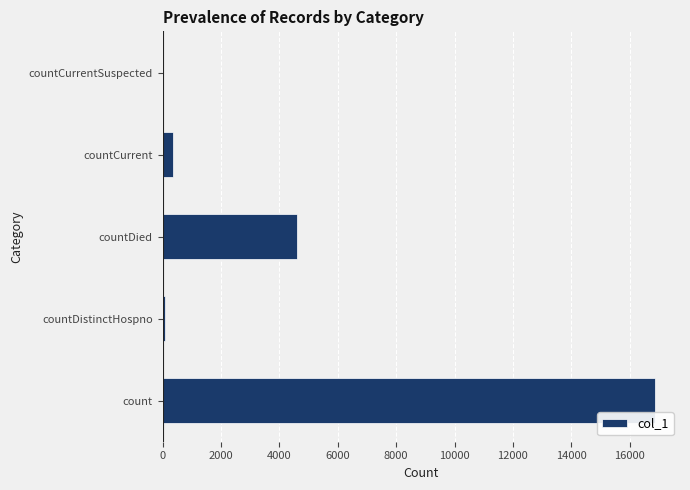

How many data points does each series have?

5